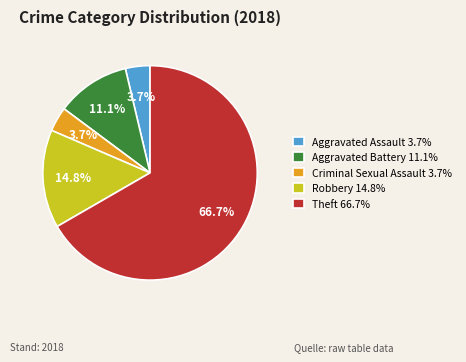

To the nearest percent, what percentage of the pie is Aggravated Assault?

4%